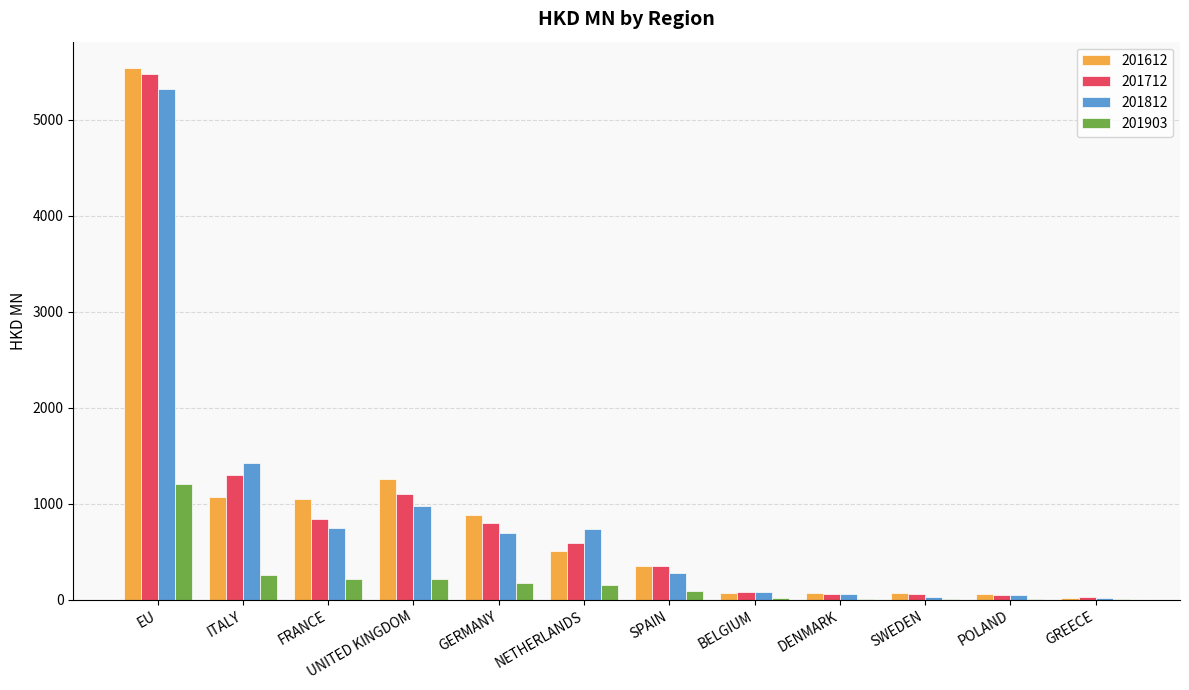

What is the sum of all 201612 values?

10923.9